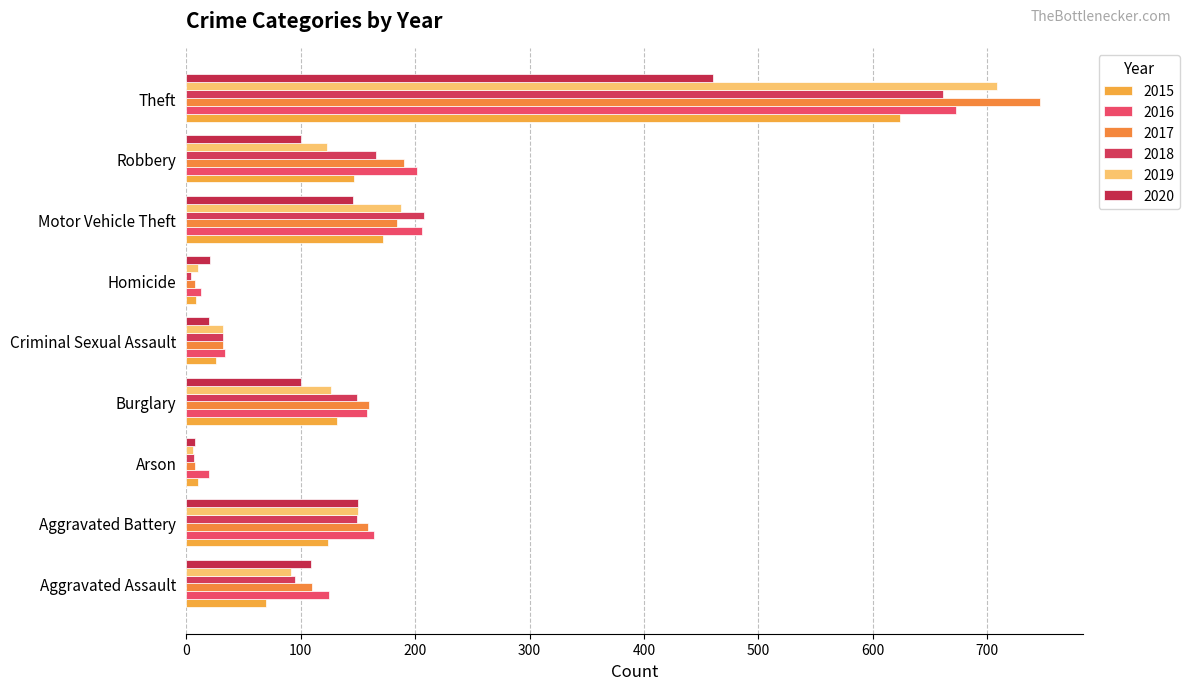

Reading left to right, what are all the values shown in this chart?

2015: 70	124	10	132	26	9	172	147	624
2016: 125	164	20	158	34	13	206	202	673
2017: 110	159	8	160	32	8	184	190	746
2018: 95	149	7	149	32	4	208	166	661
2019: 92	150	6	127	32	10	188	123	708
2020: 109	150	8	100	20	21	146	100	460